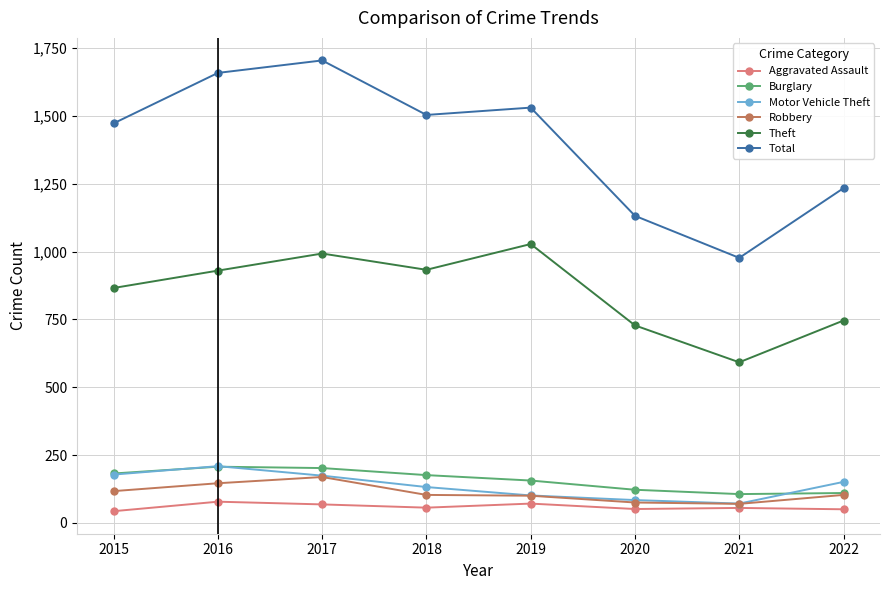

Which series has the largest range (max minus min)?

Total